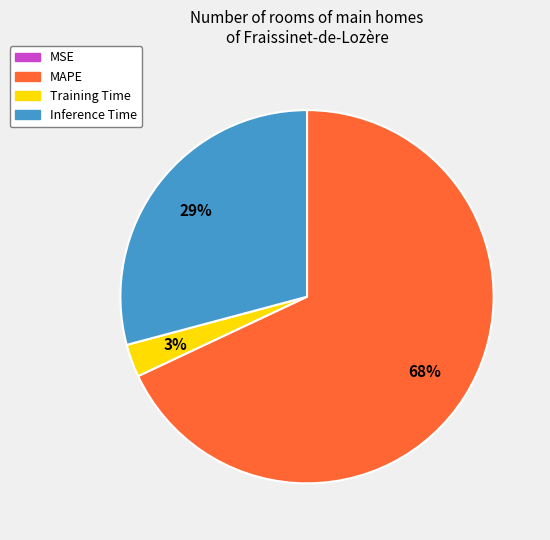

The MAPE slice represents 81% of the pie. True or false?

False